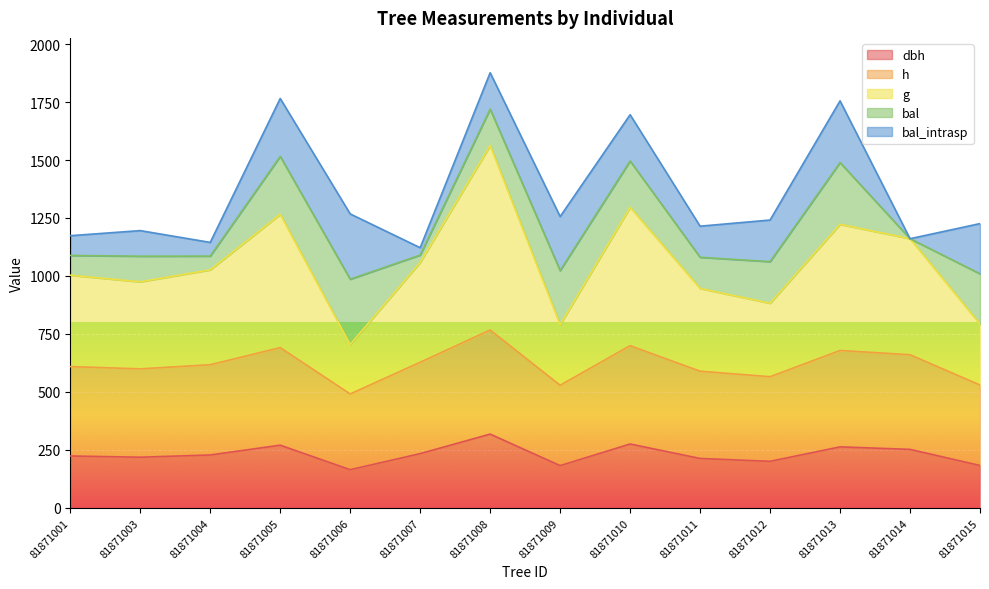

Does the chart display data point markers on the line(s)?

No